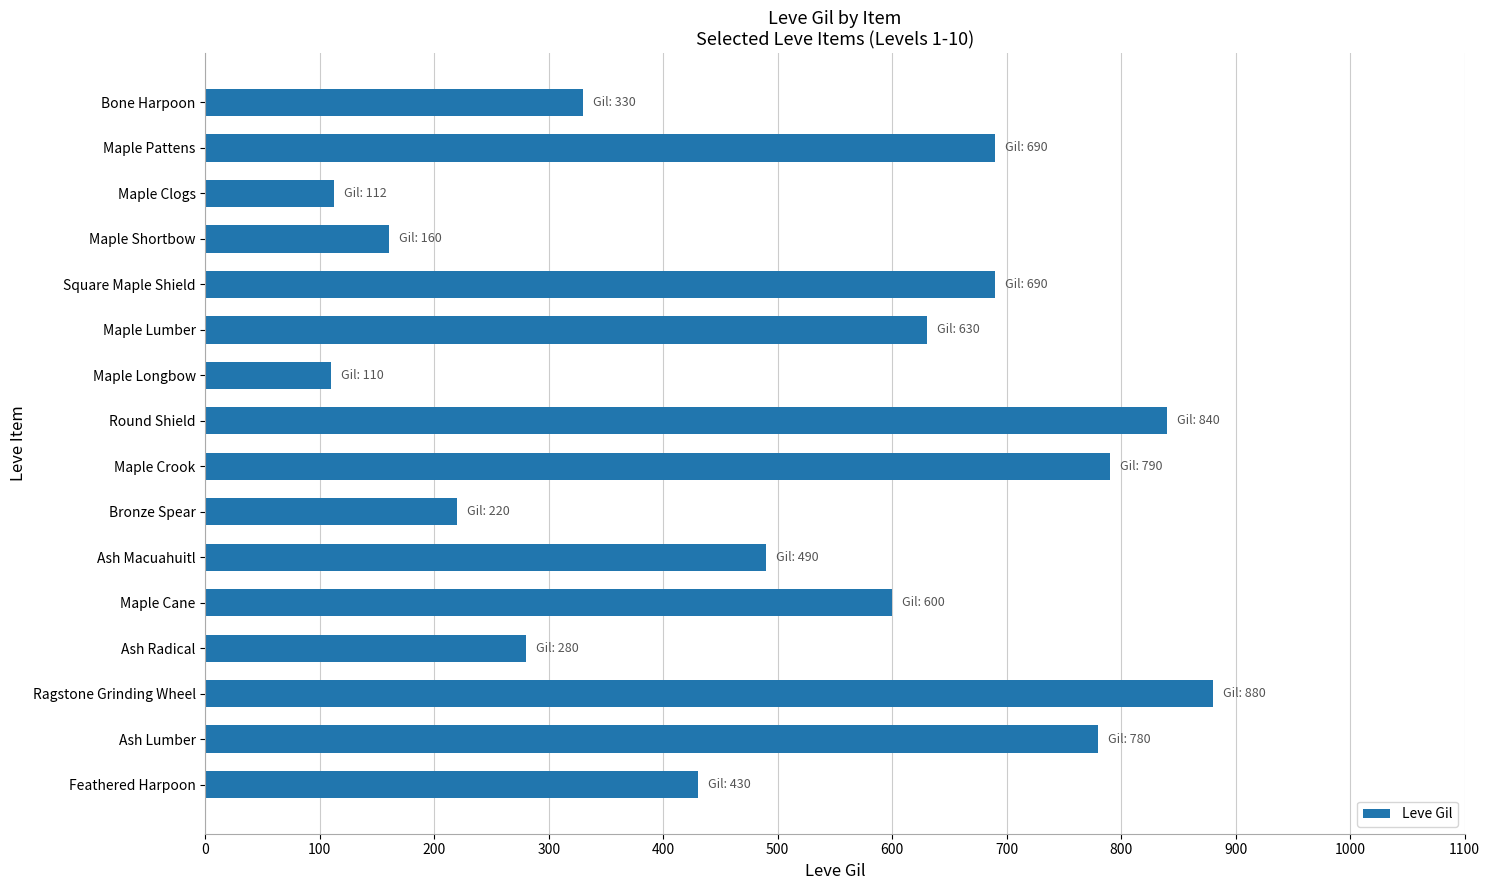

What is the change in value from Maple Shortbow to Bronze Spear?

+60